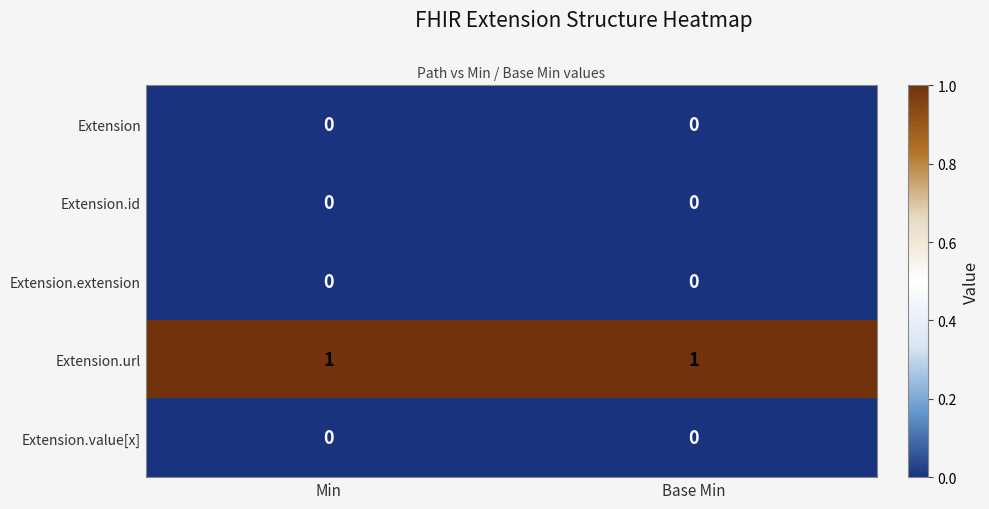

Reading right to left, list all the values displayed in this chart.

Extension: Base Min=0	Min=0
Extension.id: Base Min=0	Min=0
Extension.extension: Base Min=0	Min=0
Extension.url: Base Min=1	Min=1
Extension.value[x]: Base Min=0	Min=0